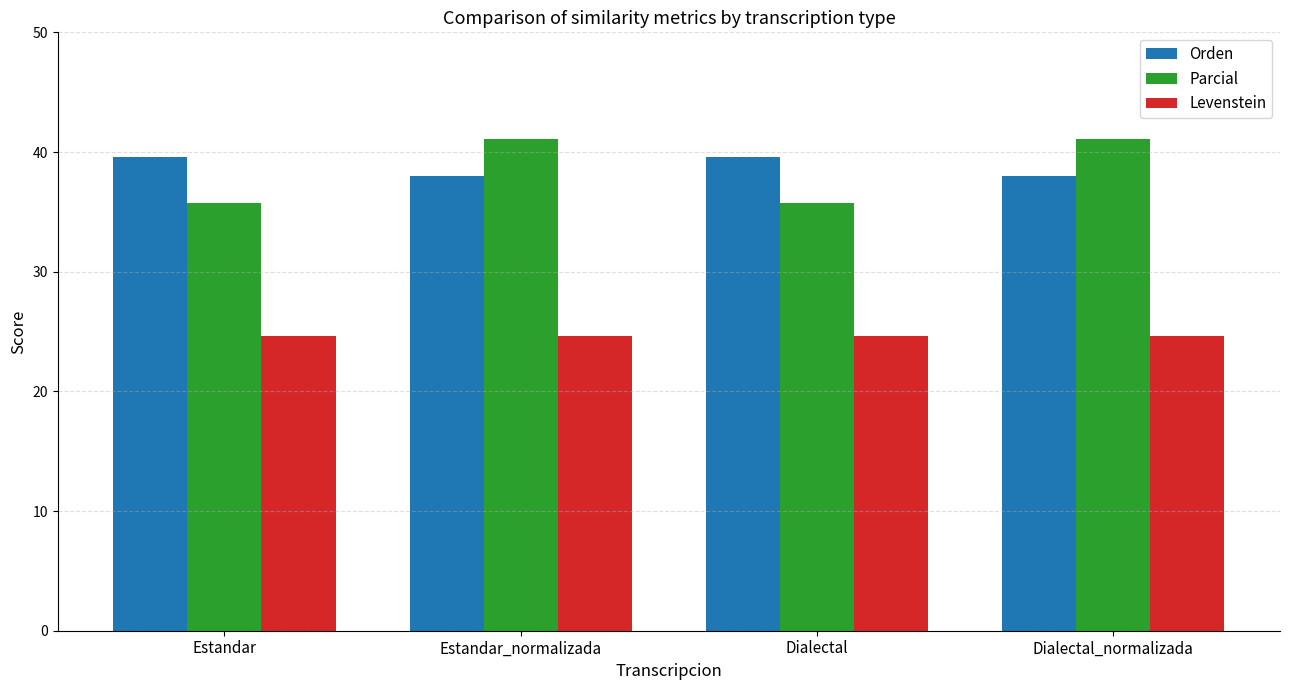

Reading left to right, list all the values displayed in this chart.

Orden: Estandar=39.6	Estandar_normalizada=38.0	Dialectal=39.6	Dialectal_normalizada=38.0
Parcial: Estandar=35.7	Estandar_normalizada=41.1	Dialectal=35.7	Dialectal_normalizada=41.1
Levenstein: Estandar=24.6	Estandar_normalizada=24.6	Dialectal=24.6	Dialectal_normalizada=24.6